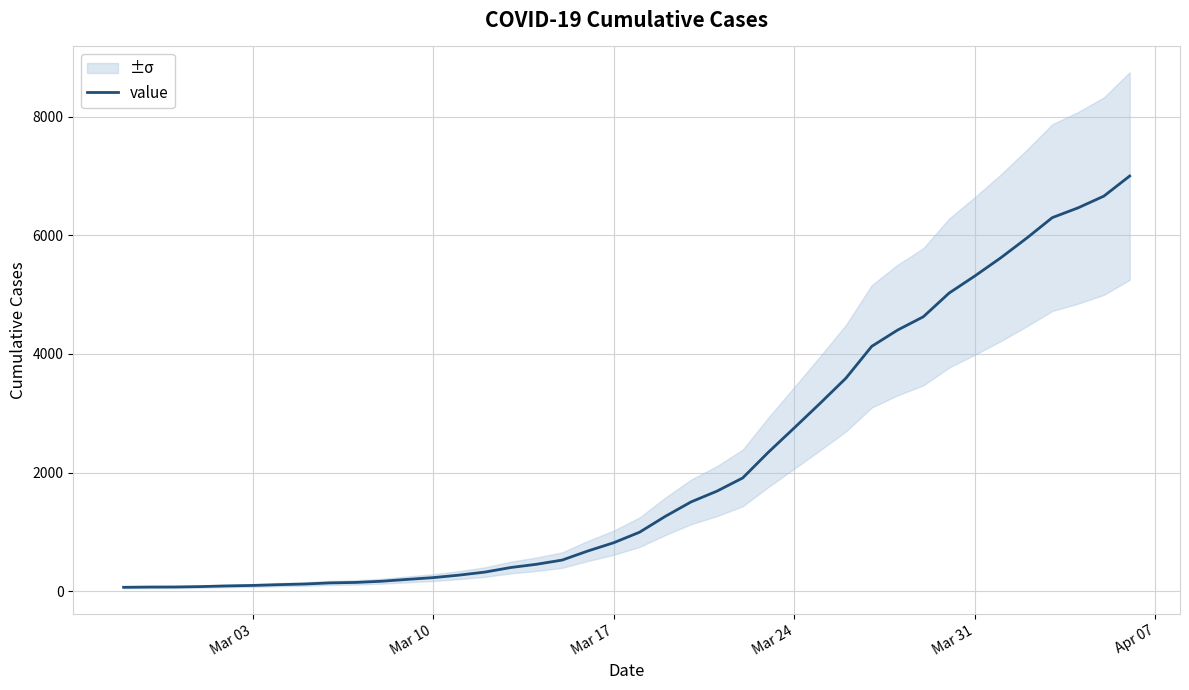

What is the maximum value for value?

7003